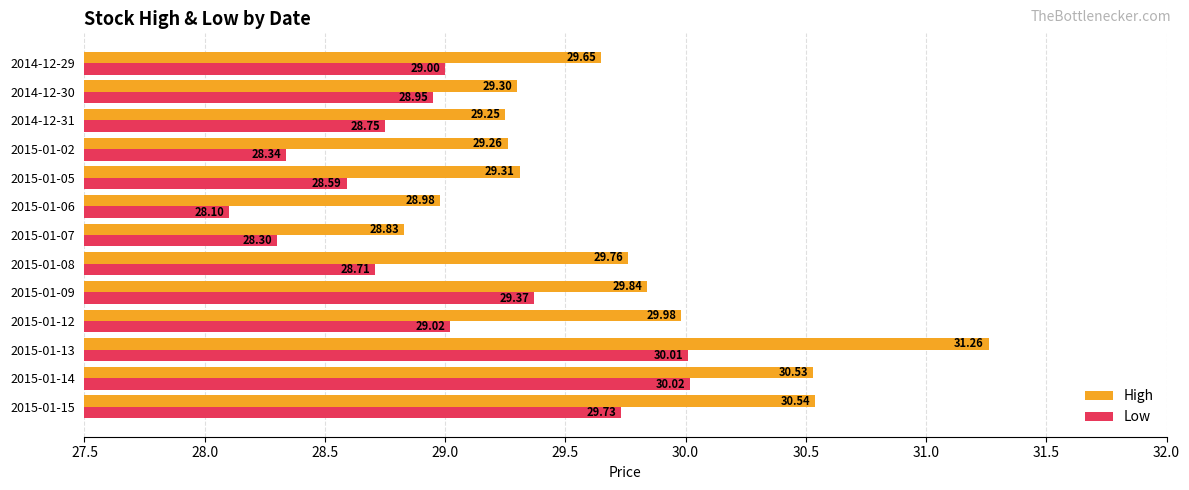

Rank the series by their maximum value, from highest to lowest.

High, Low